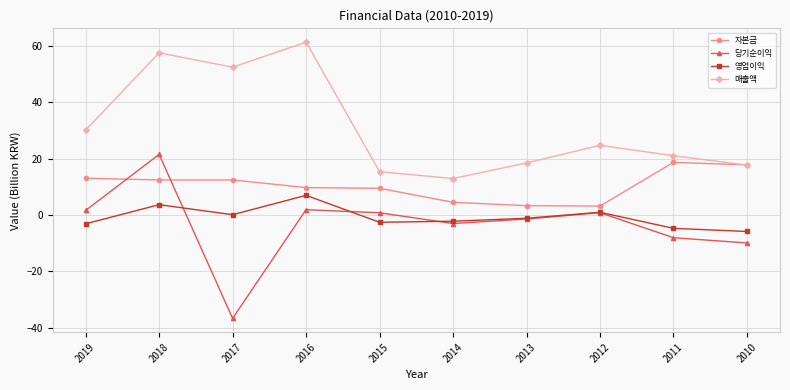

Which series ends up on top after the final intersection of 자본금 and 매출액?

자본금